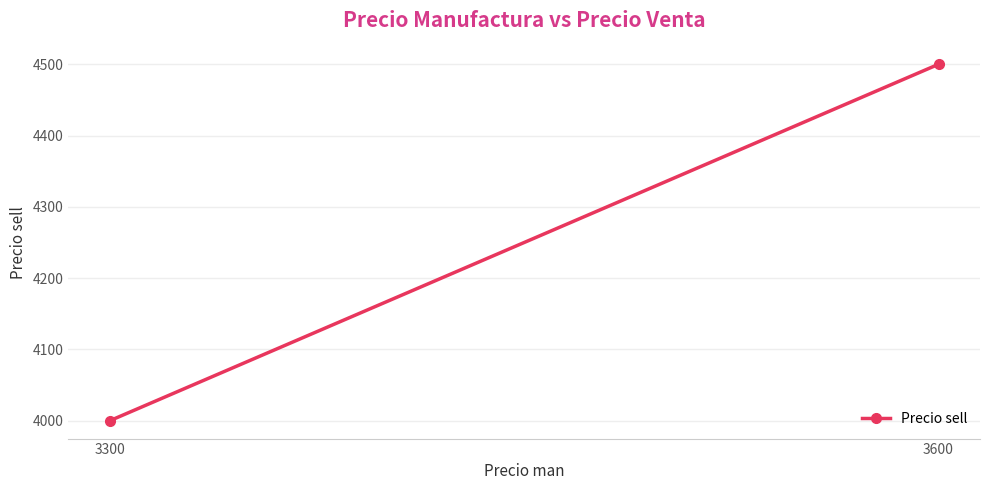

How many values are below 4500?

1